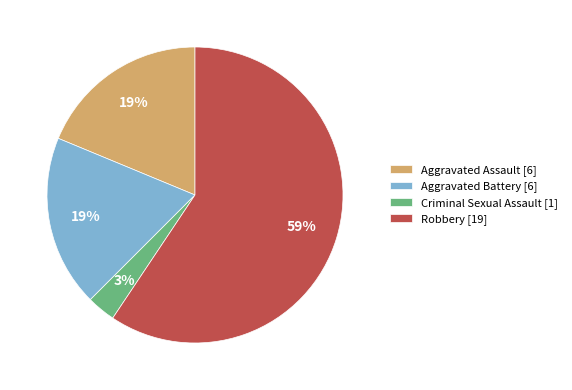

Which has a higher value, Robbery or Aggravated Battery?

Robbery